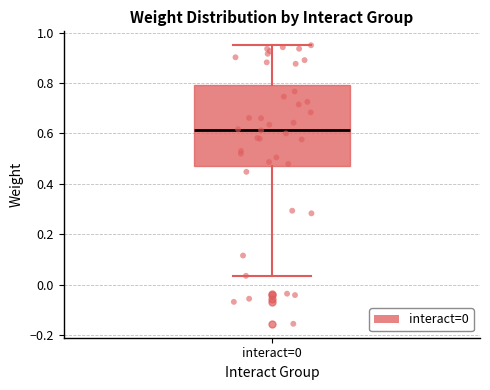

Transcribe this box plot: give where the median line is, the range the box spans, and where the two whiskers end, as read against the y-axis. The values are not printed on the chart, so give them approximately, as read against the axis.

median 0.62, box 0.48 to 0.80, whiskers 0.04 to 0.94